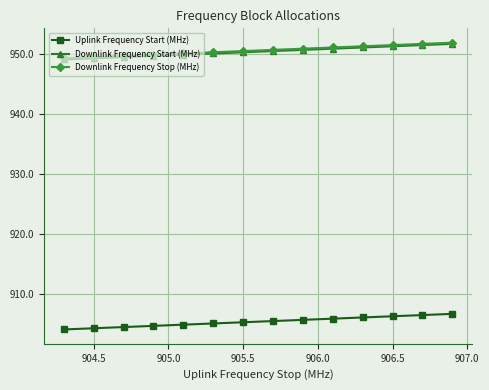

True or false: Uplink Frequency Start (MHz) and Downlink Frequency Stop (MHz) intersect in this chart.

False